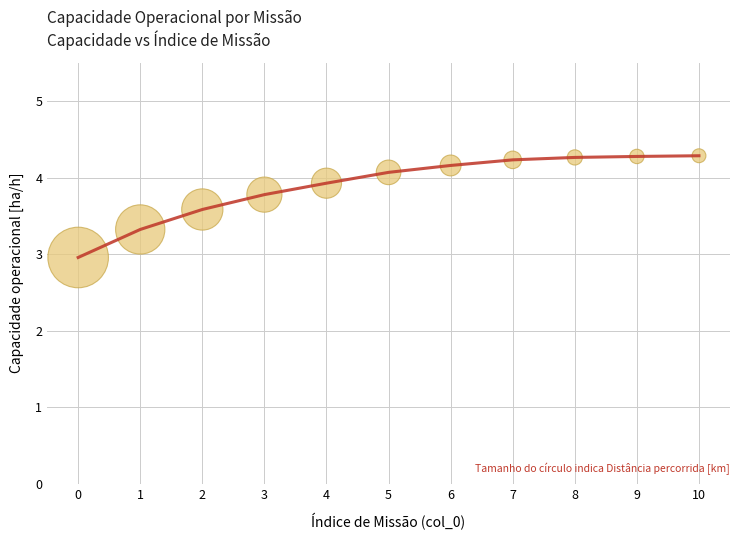

What is the maximum value shown in the chart?

4.3